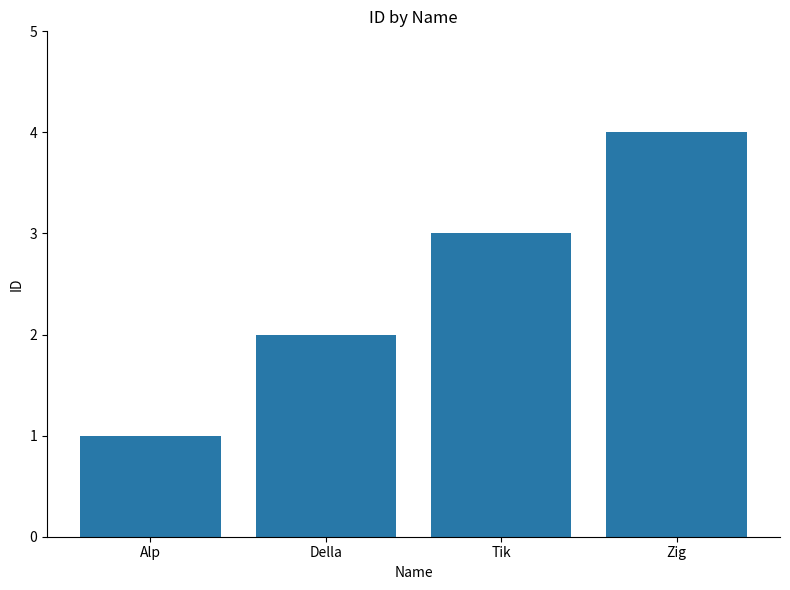

What is the greatest value displayed?

4